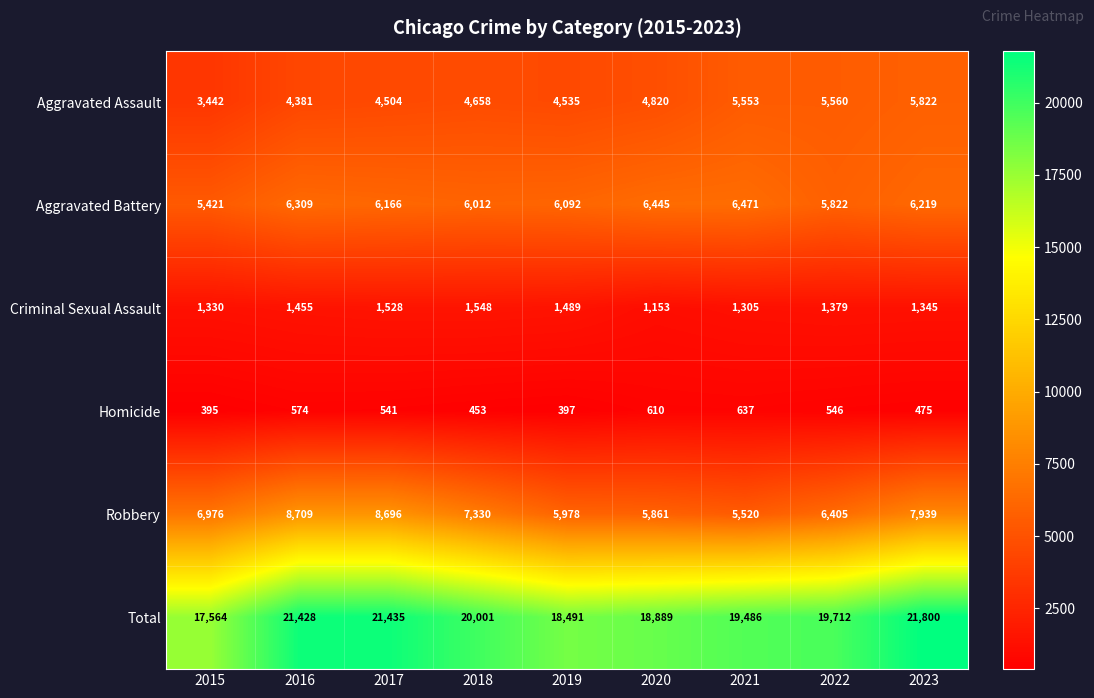

Is it true that Aggravated Assault equals 5822 at 2023?

True